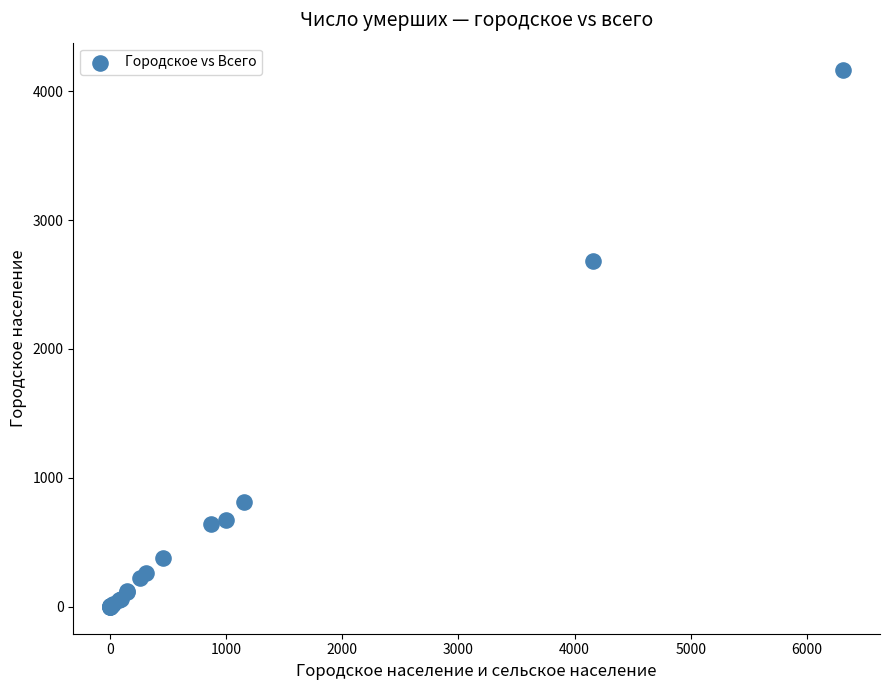

What Y value in the scatter plot is closest to 2083?

2684